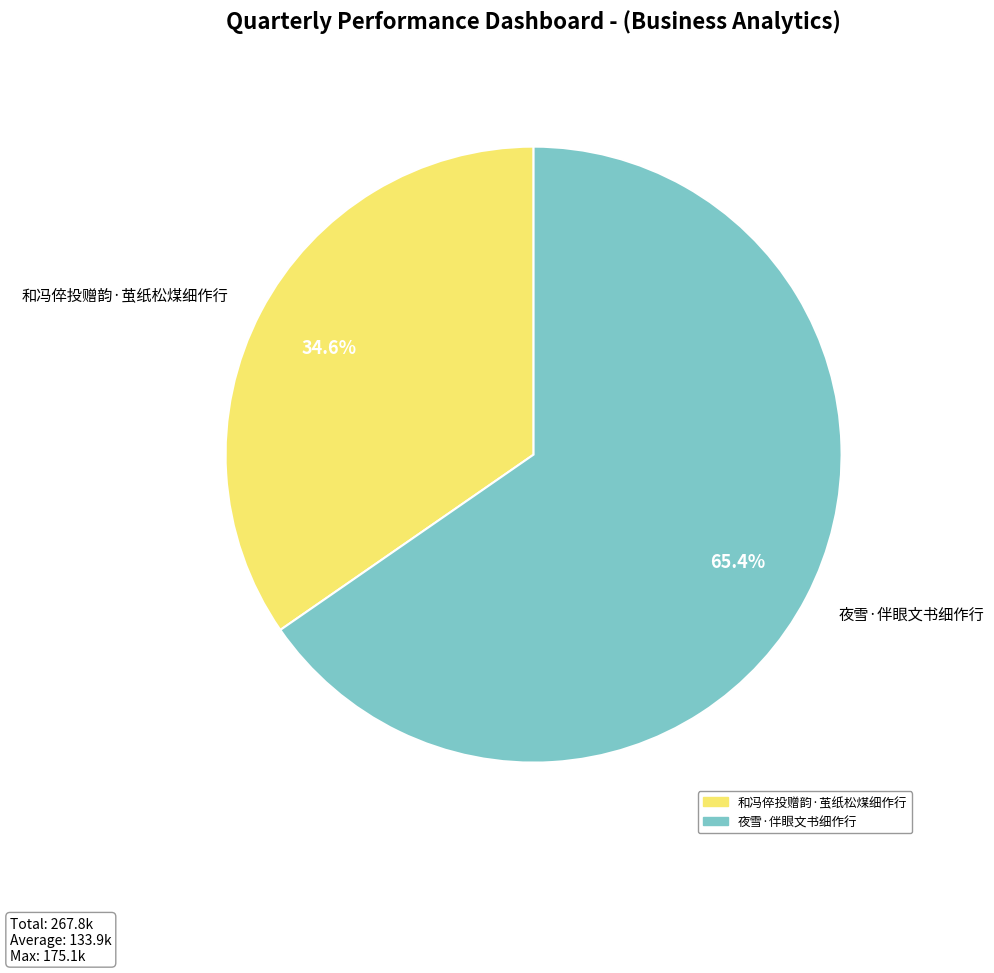

How many slices are in this pie chart?

2